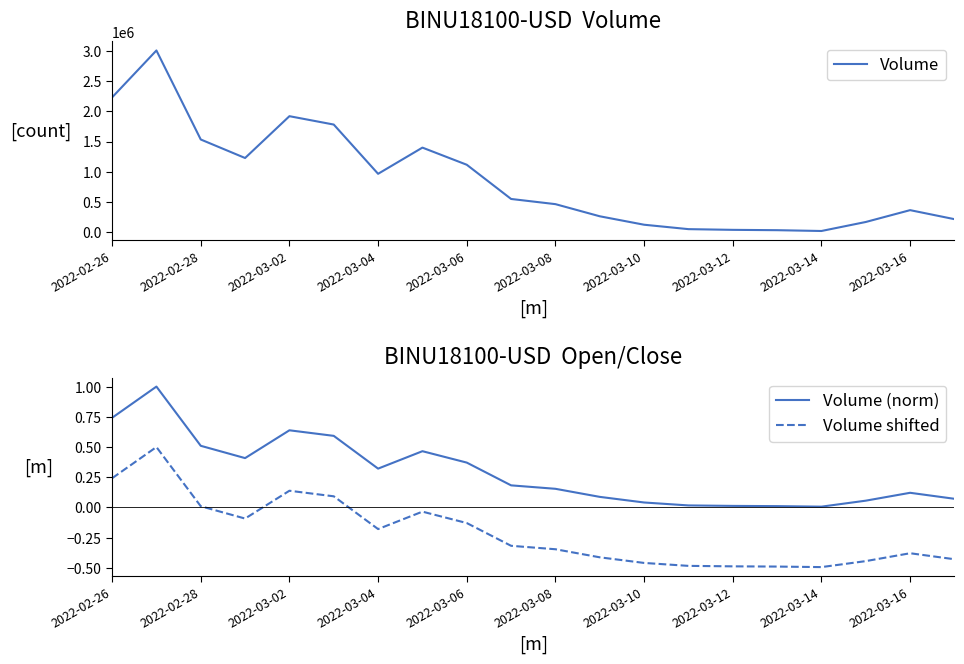

Rank the series at 17 from highest to lowest value.

Volume, Volume (norm), Volume shifted